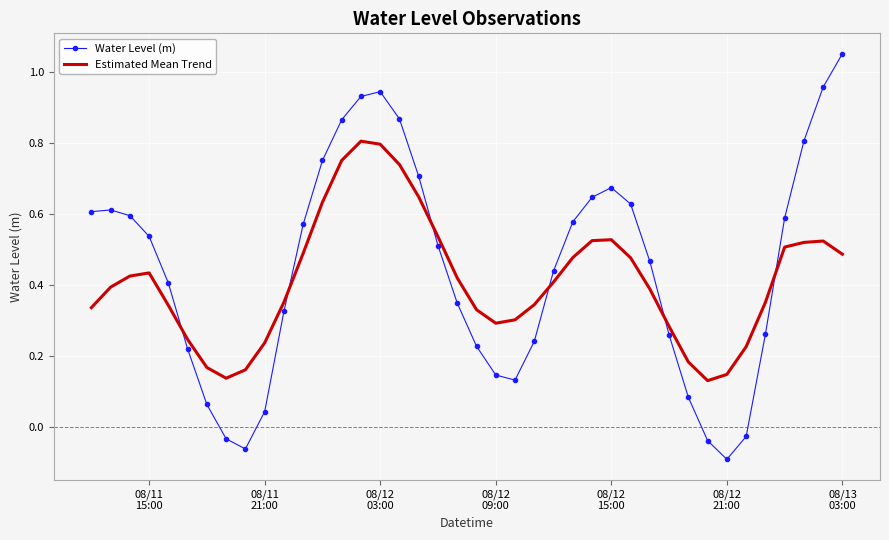

After their last crossing, which series has the higher values: Water Level (m) or Estimated Mean Trend?

Water Level (m)